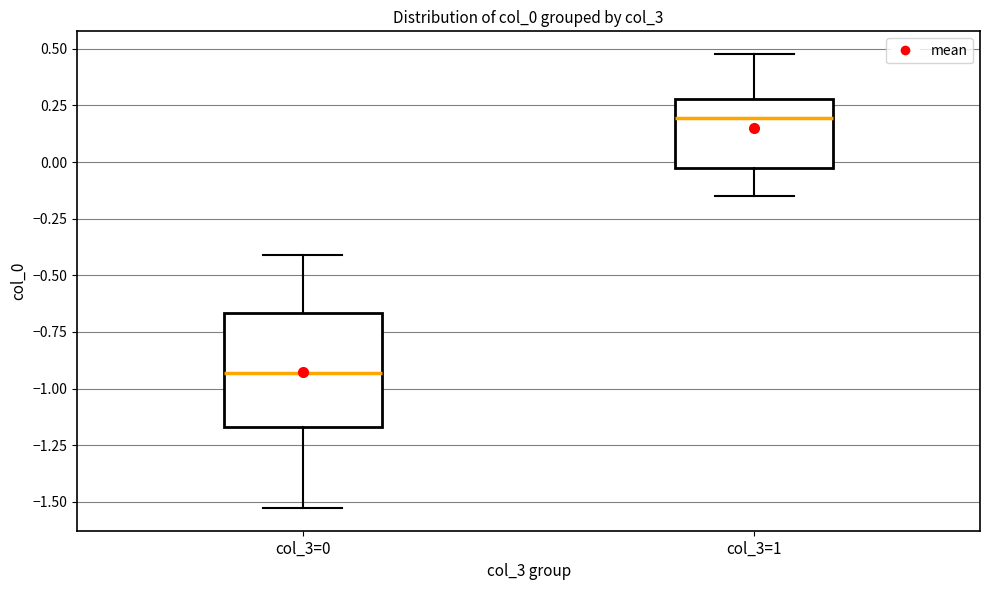

Which box is the tallest, from its lower edge to its upper edge?

col_3=0